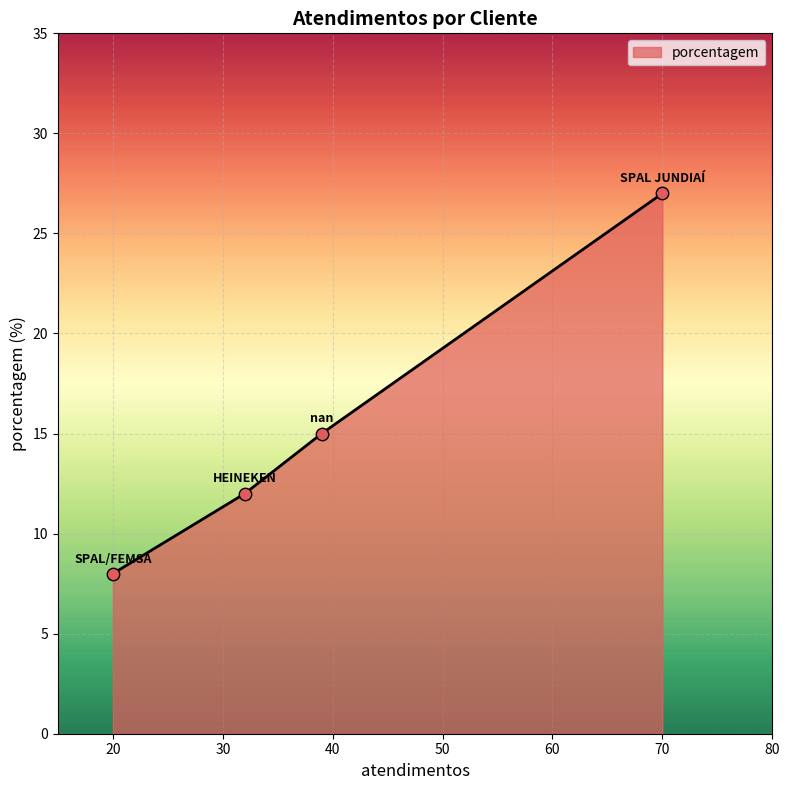

True or false: there are more than 1 points higher than both neighbors.

False